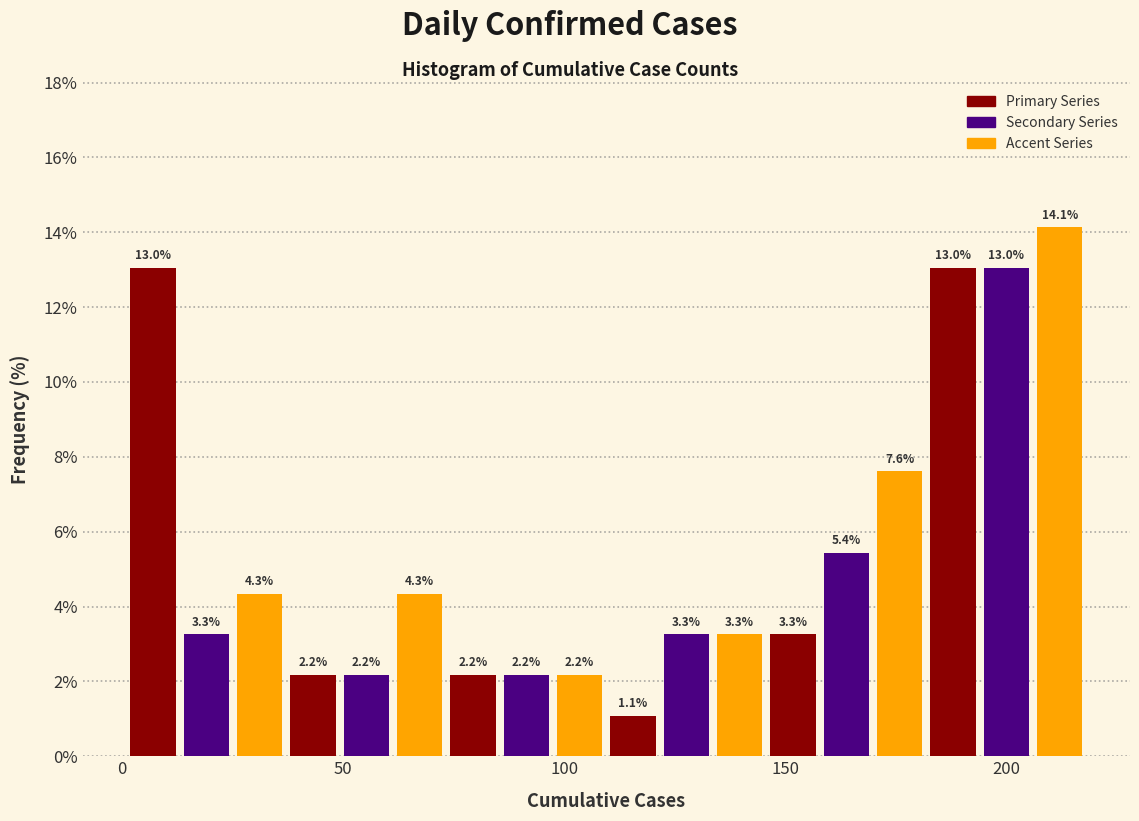

Around what value on the x-axis is the tallest bar? Give the approximate position of its centre, as read against the axis.

210